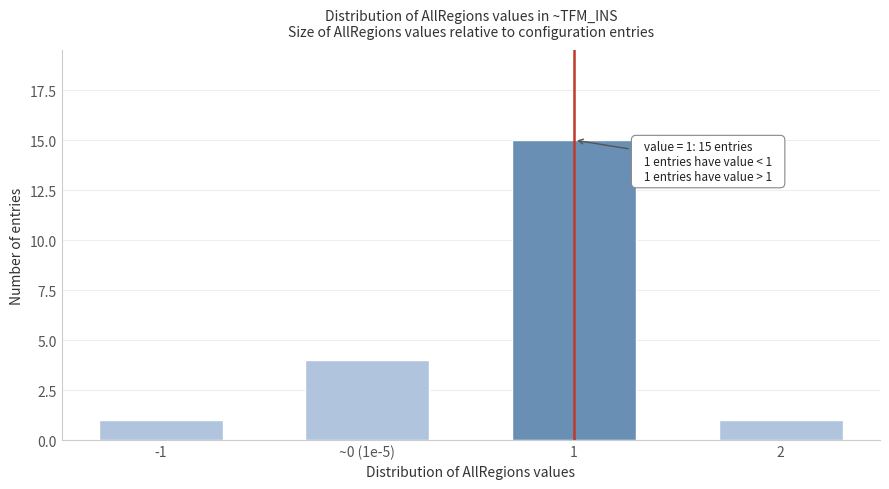

Reading right to left, what are all the values shown in this chart?

2=1	1=15	~0 (1e-5)=4	-1=1